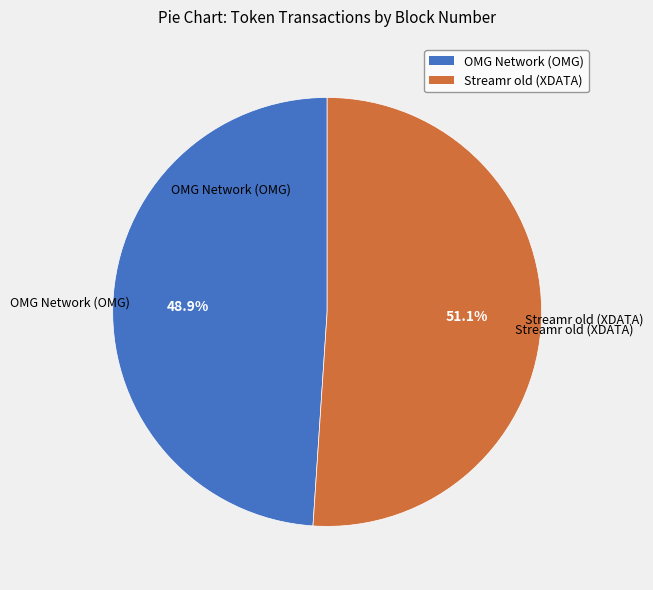

Is it true that OMG Network (OMG) is 49% of the pie?

True